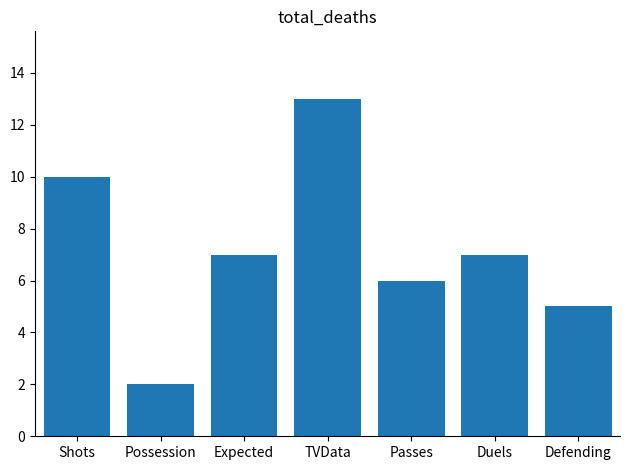

What is the change in value from Possession to Duels?

+5